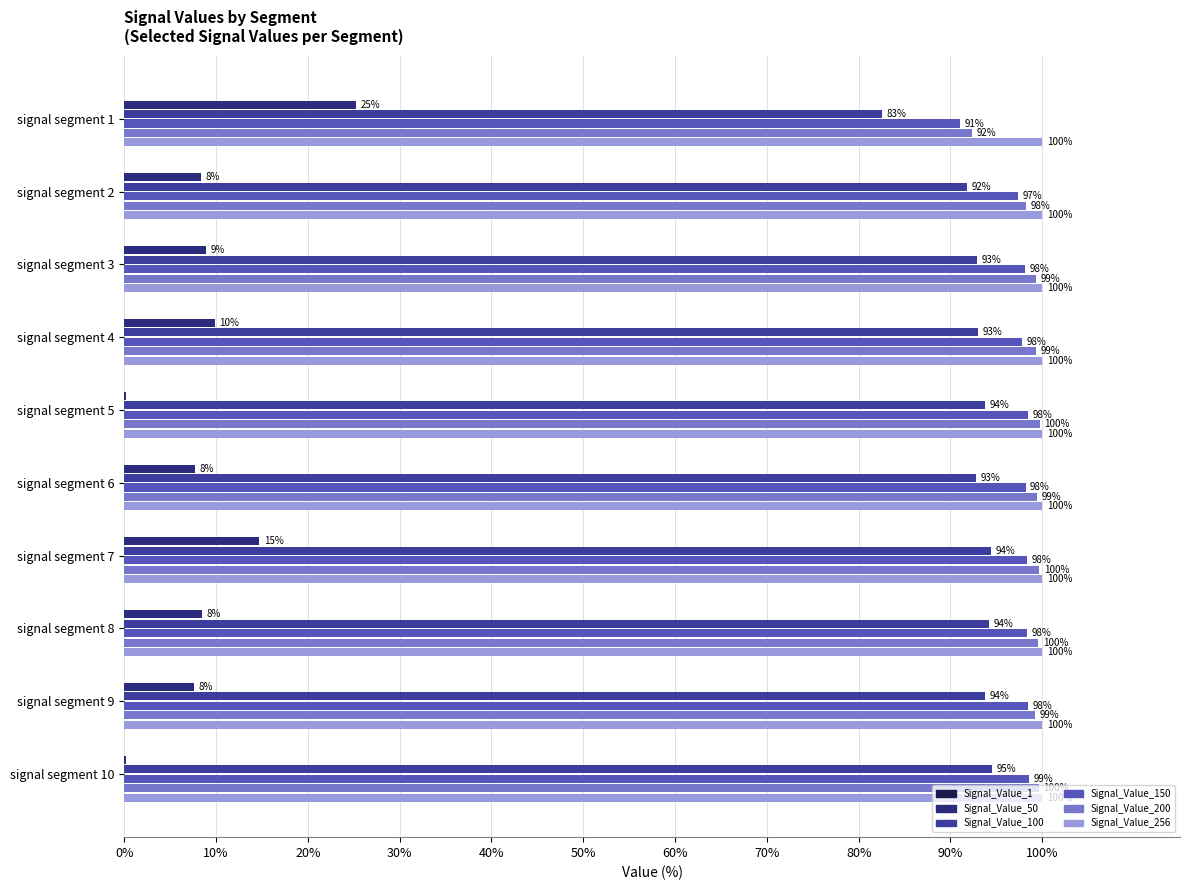

What is the maximum value shown in the chart?

100.0